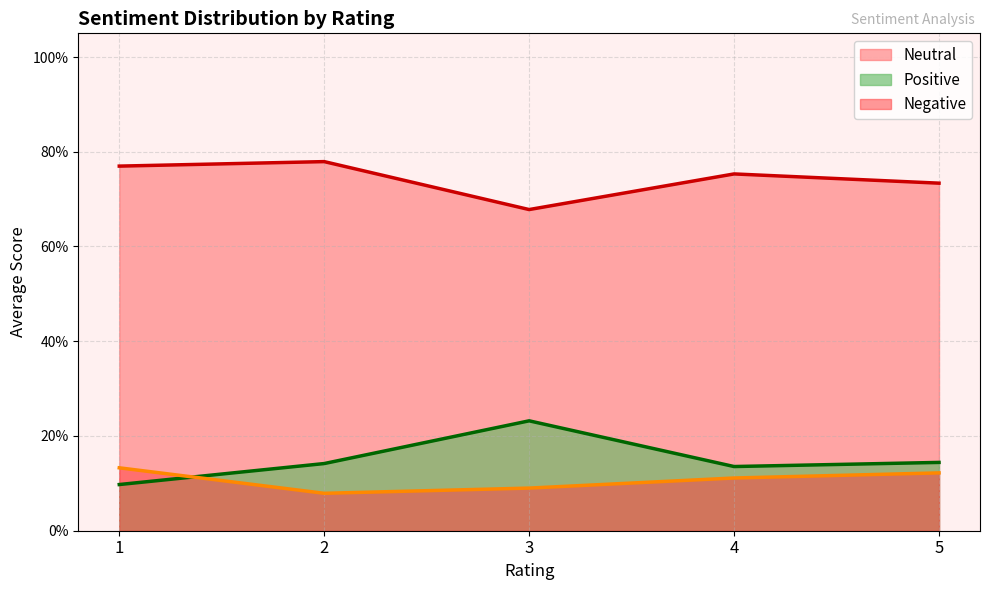

Rank the categories by Neutral value from lowest to highest.

3, 5, 4, 1, 2